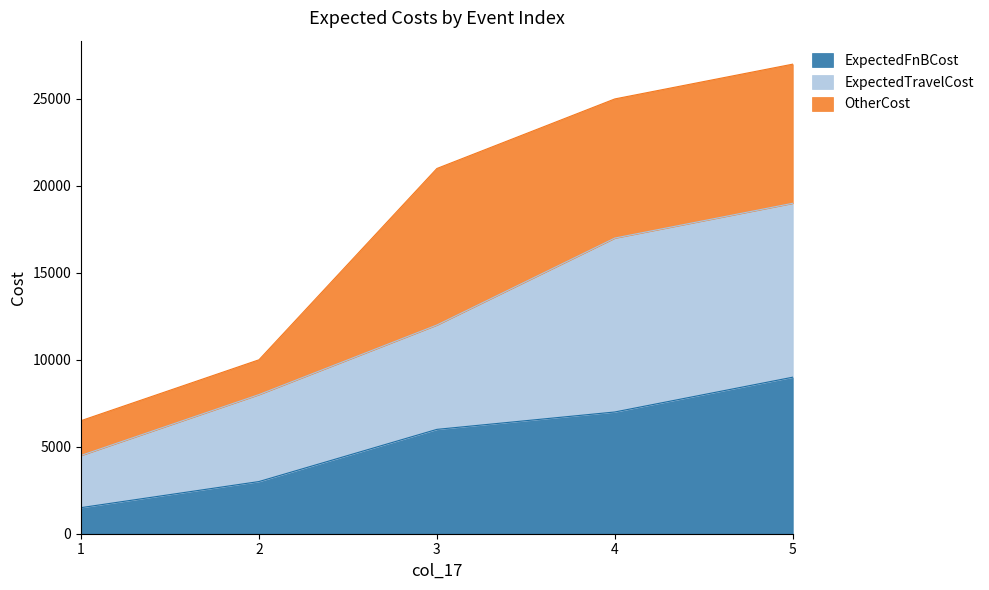

Reading right to left, list the values for the ExpectedFnBCost series.

5=9000	4=7000	3=6000	2=3000	1=1500